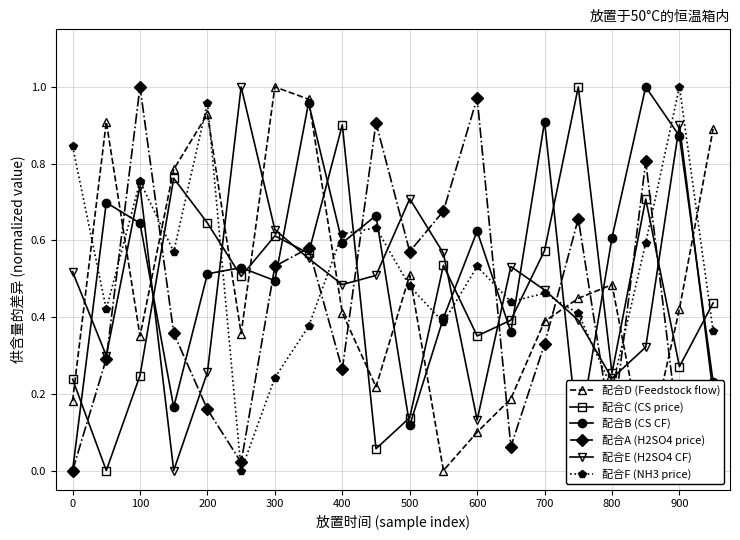

True or false: 配合E (H2SO4 CF) has more than 1 interior local peaks.

True